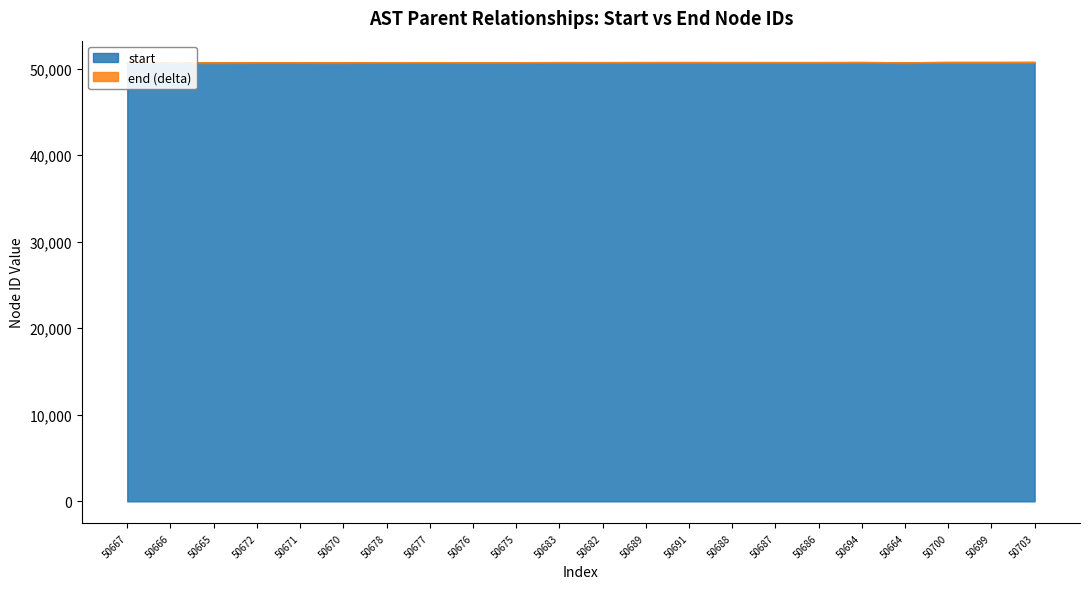

Reading right to left, transcribe all the data shown in this chart.

start: 50703	50699	50700	50664	50694	50686	50687	50688	50691	50689	50682	50683	50675	50676	50677	50678	50670	50671	50672	50665	50666	50667
end: 50704	50700	50701	50665	50695	50687	50688	50689	50692	50690	50683	50684	50676	50677	50678	50679	50671	50672	50673	50666	50667	50668